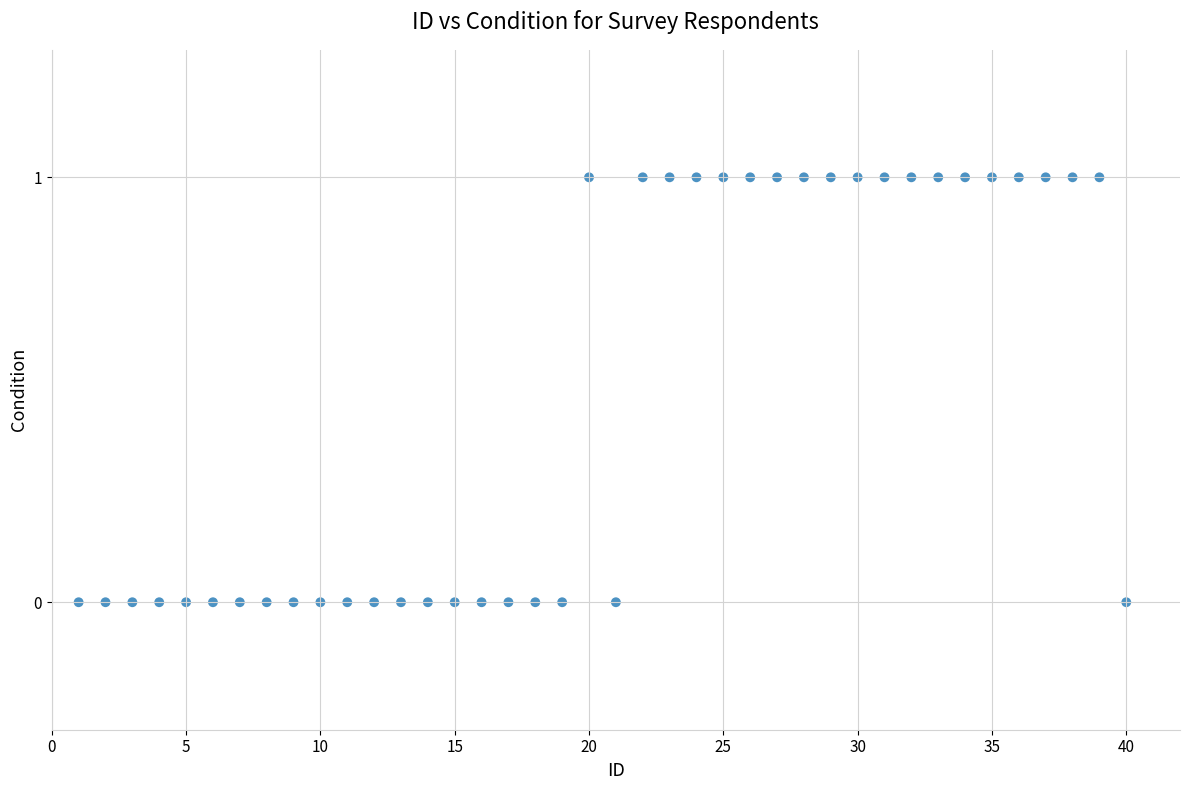

What is the range of X values (max minus min)?

39